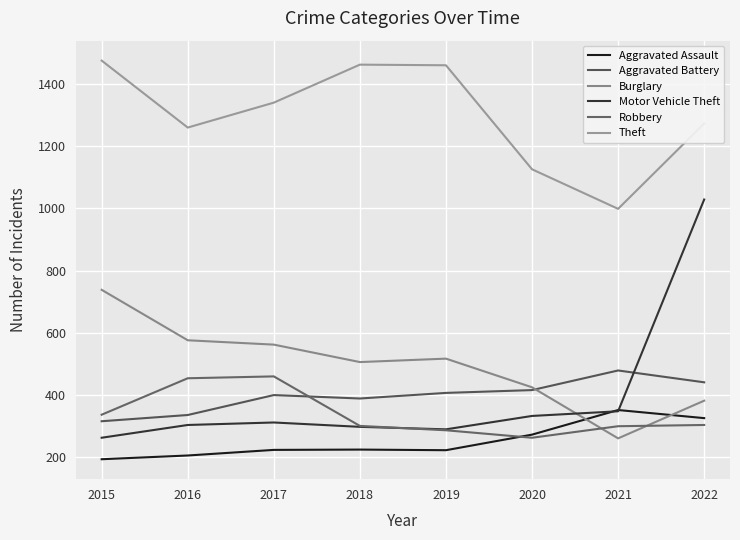

Does the chart have visible grid lines?

Yes